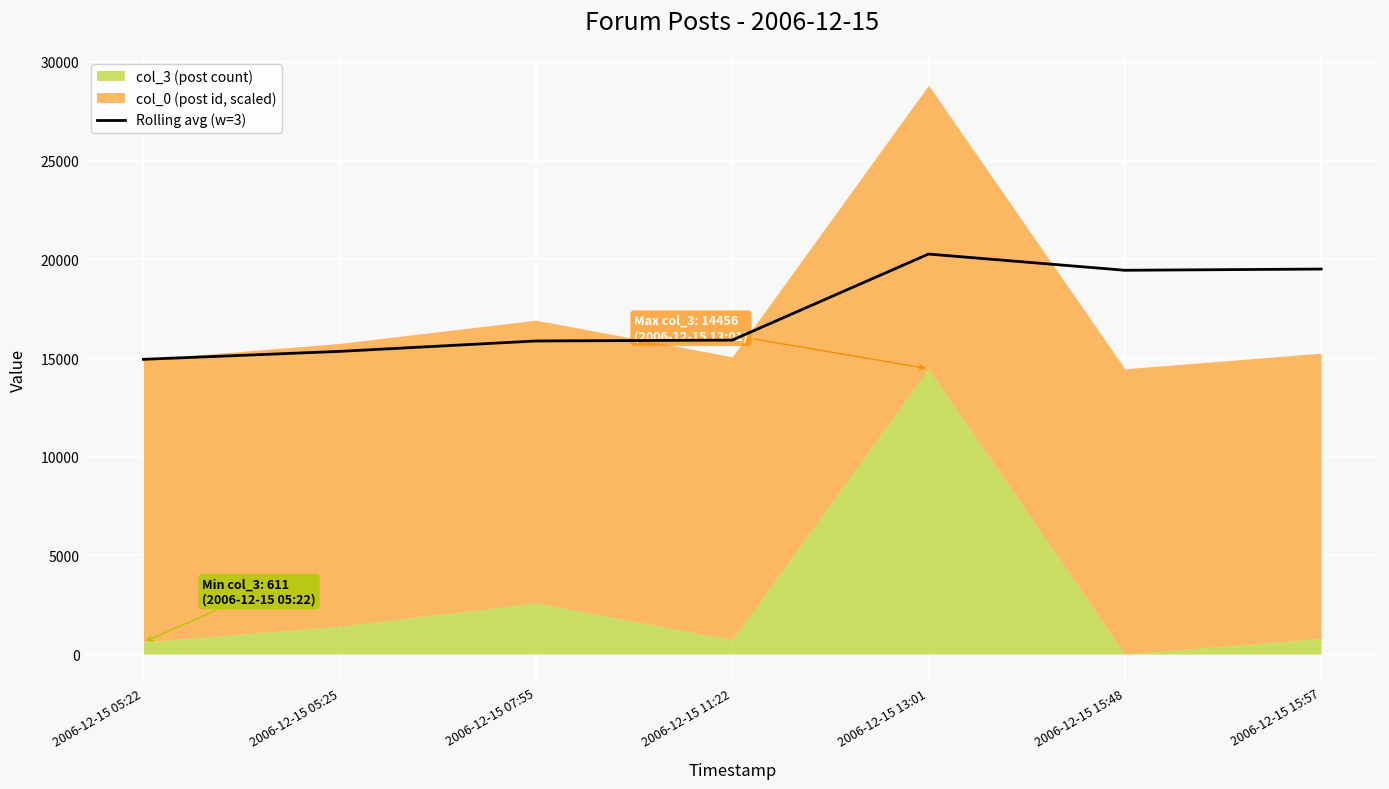

The value of Rolling avg (w=3) at 2006-12-15 13:01 is 27870.8. True or false?

False